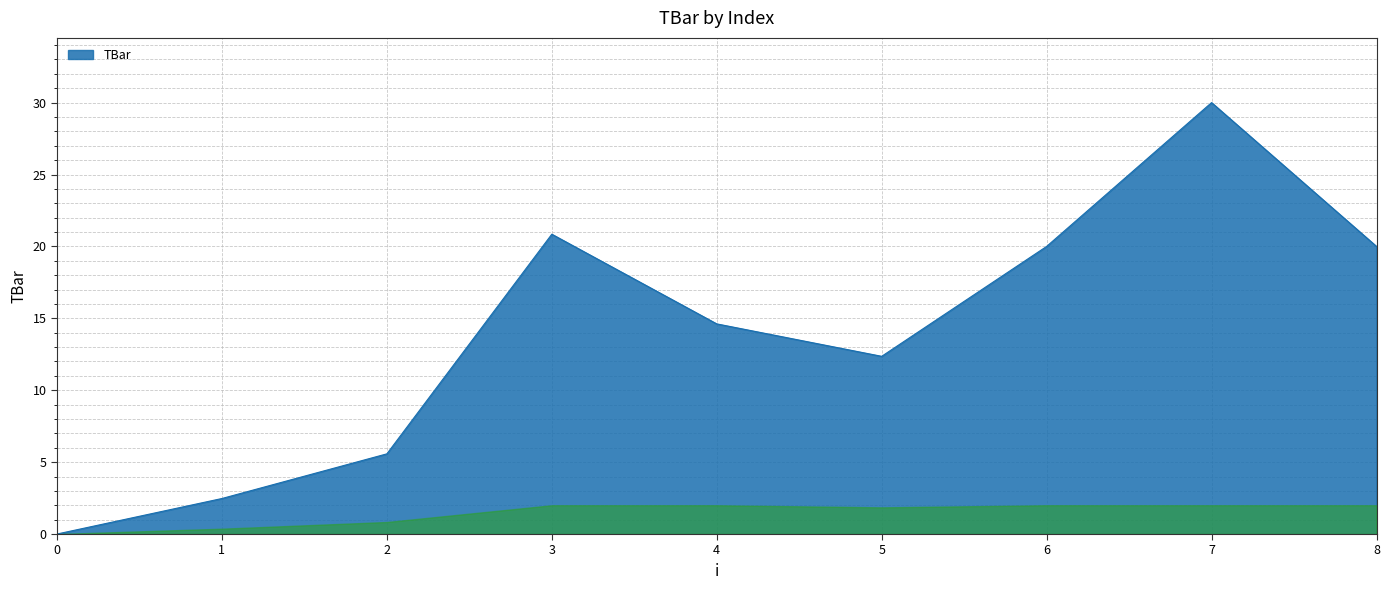

What is the greatest value displayed?

30.0